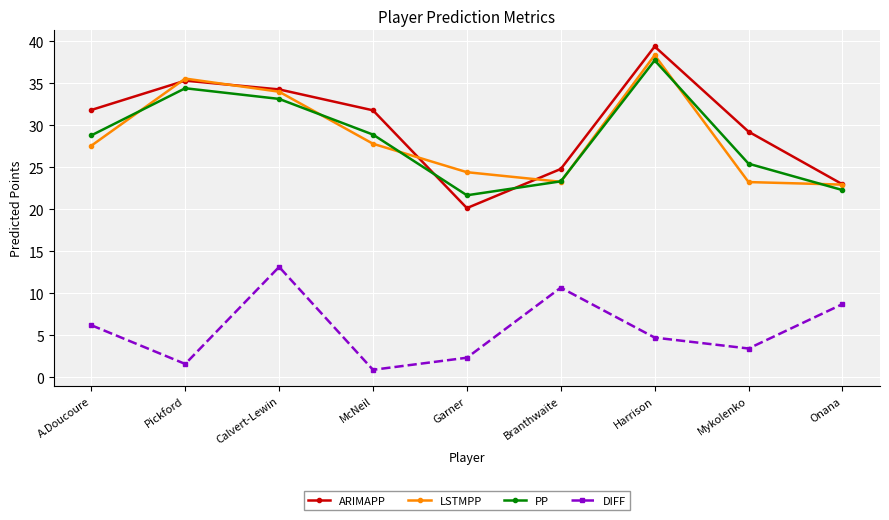

At which label does DIFF first exceed 4?

A.Doucoure